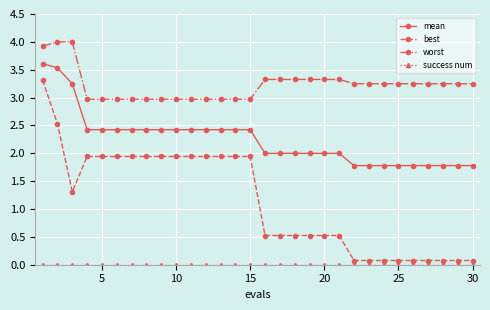

Is this an area chart (filled region under the line)?

No